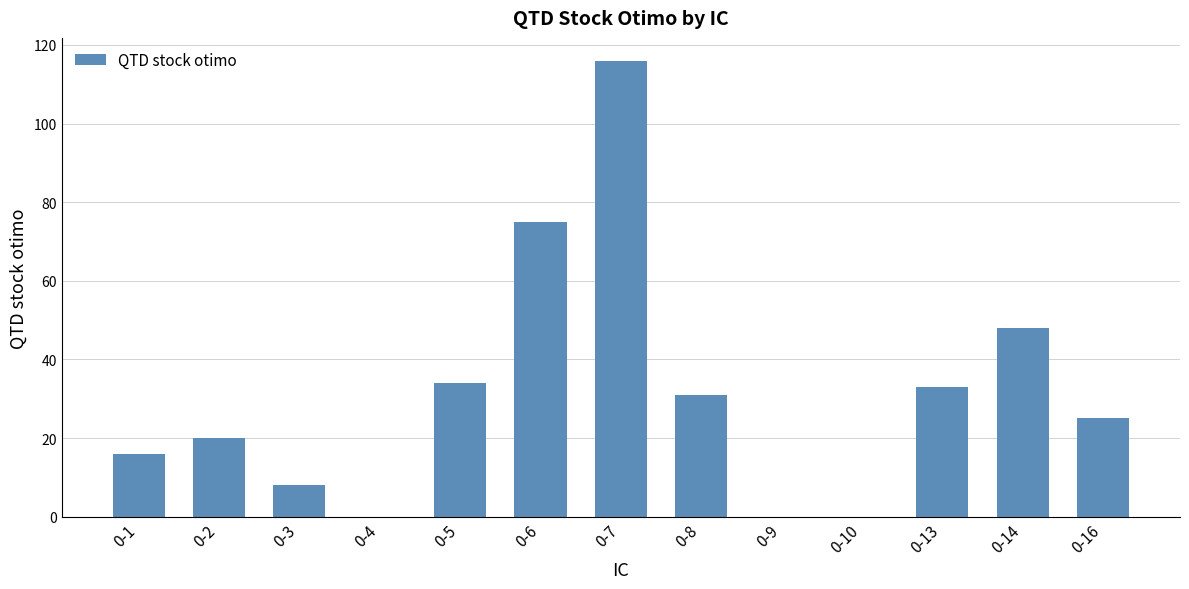

What is the sum of the values at 0-6 and 0-3?

83